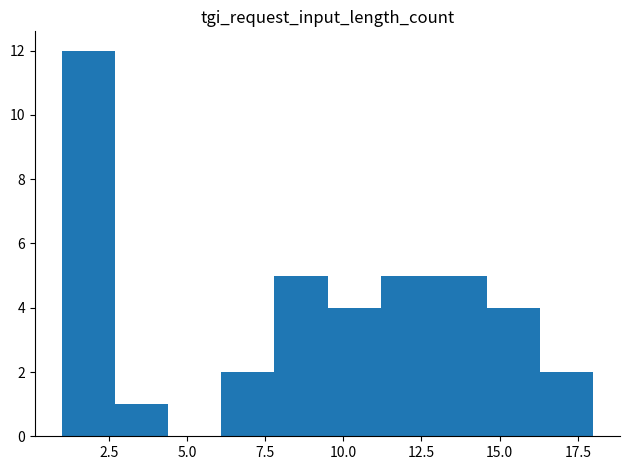

Read against the x-axis, roughly where is the centre of the tallest bar?

2.0